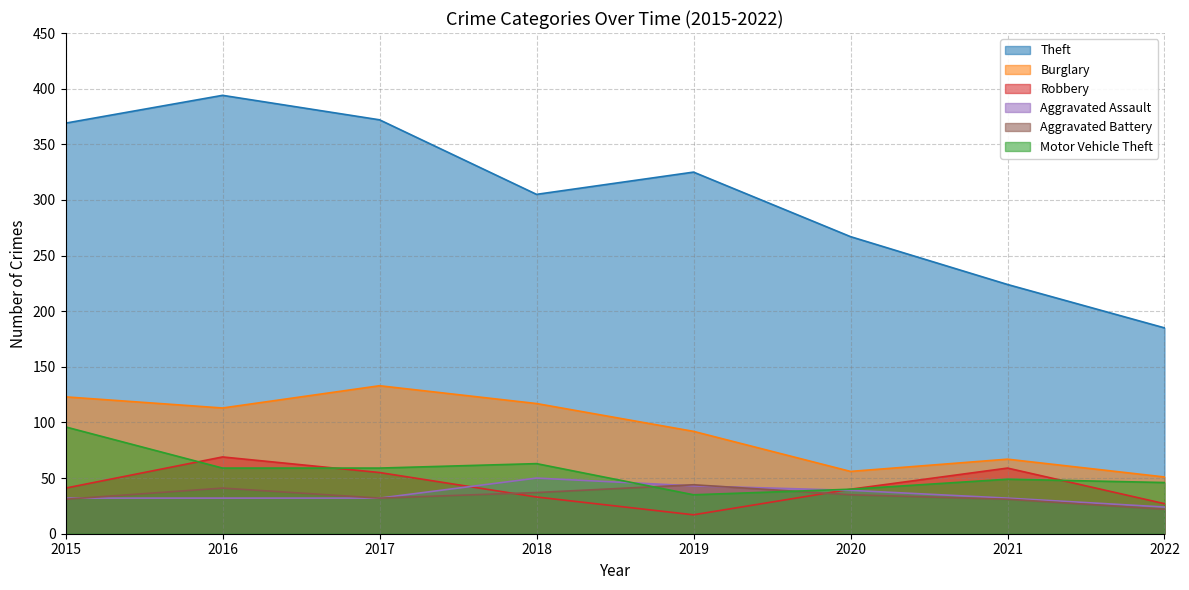

Reading right to left, list all the values displayed in this chart.

Theft: 185	224	267	325	305	372	394	369
Burglary: 51	67	56	92	117	133	113	123
Robbery: 27	59	40	17	33	55	69	41
Aggravated Assault: 24	32	39	43	50	32	32	32
Aggravated Battery: 22	31	35	44	37	32	41	31
Motor Vehicle Theft: 46	49	40	35	63	59	59	96